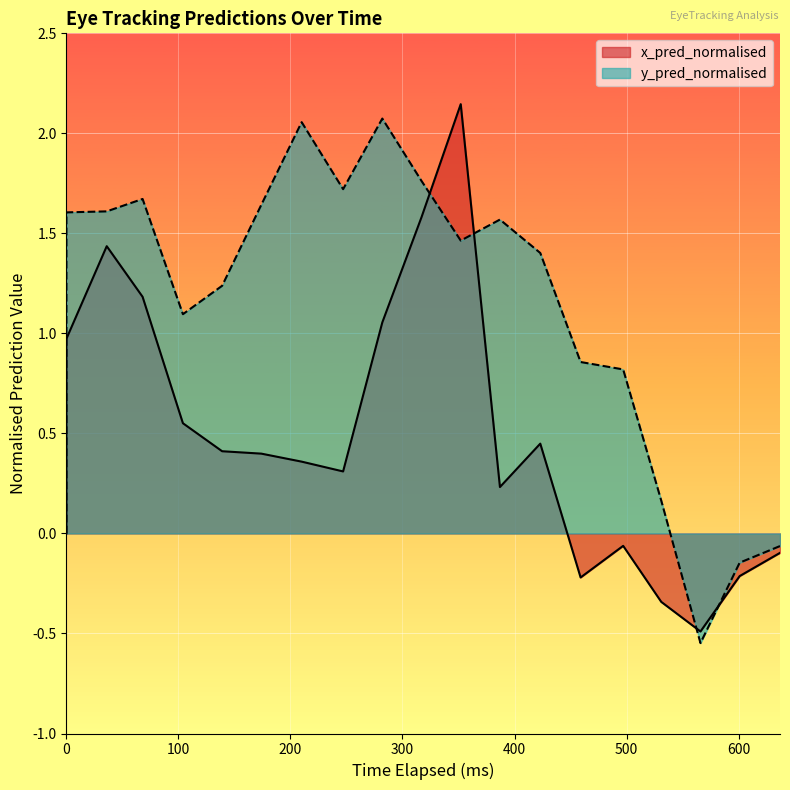

True or false: y_pred_normalised and x_pred_normalised intersect in this chart.

True